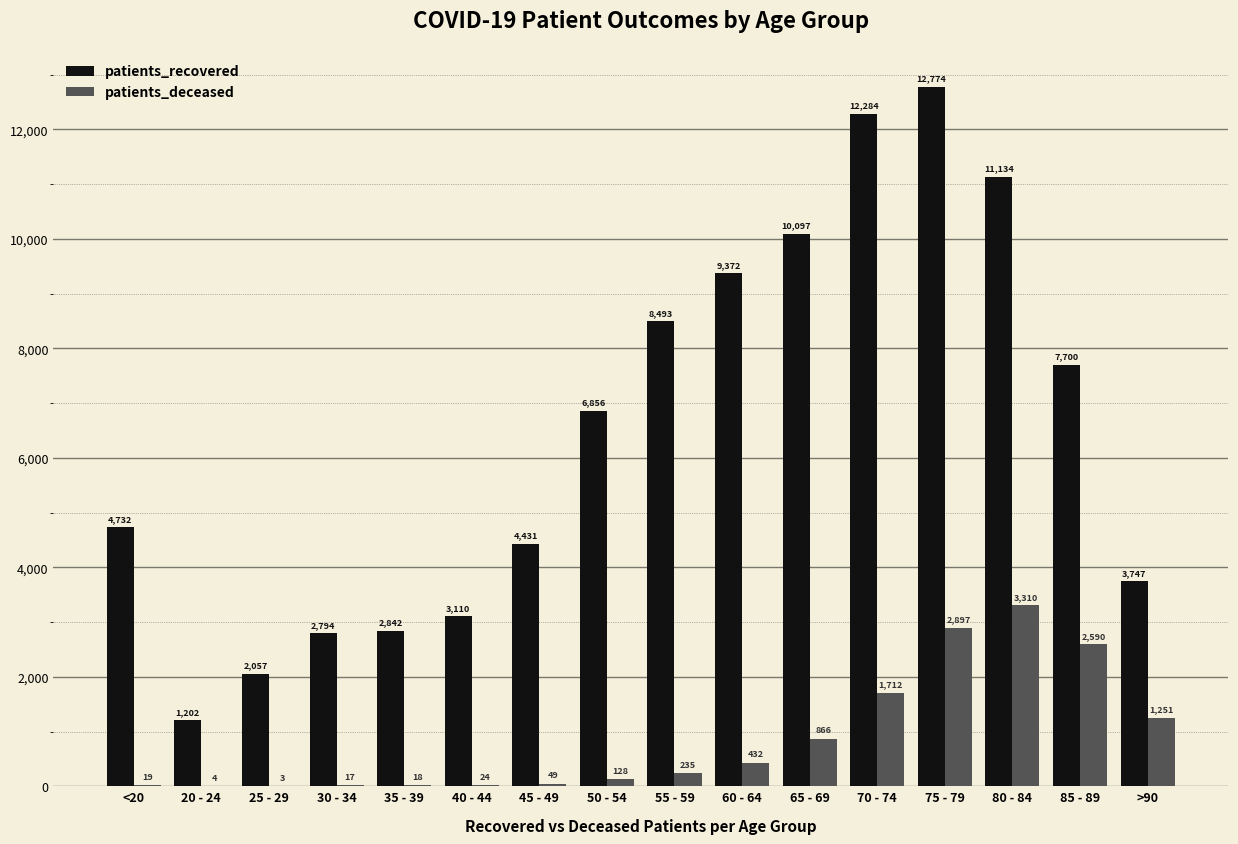

What is the sum of all patients_deceased values?

13555